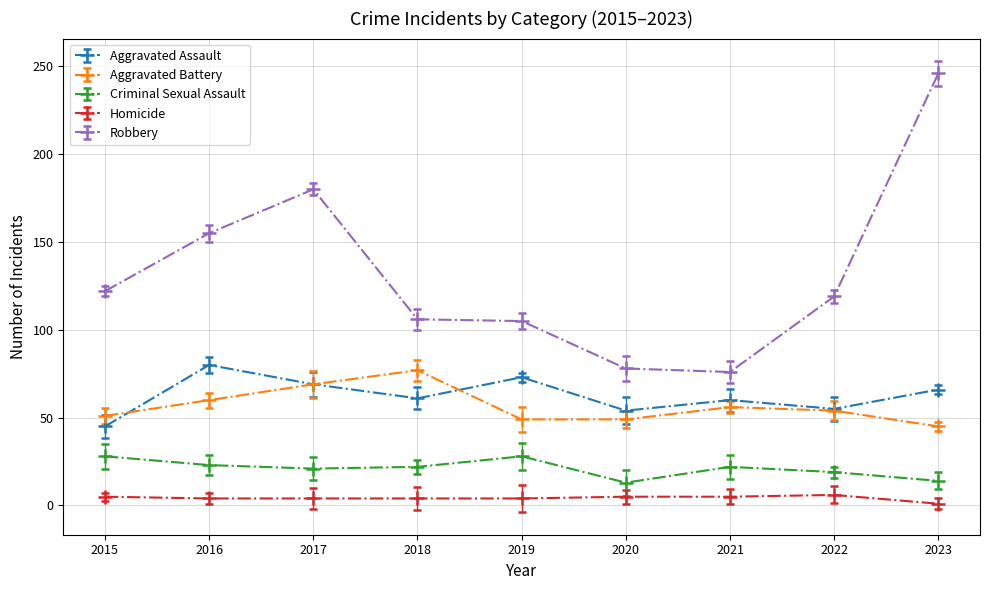

What is the sum of all Aggravated Battery values?

510